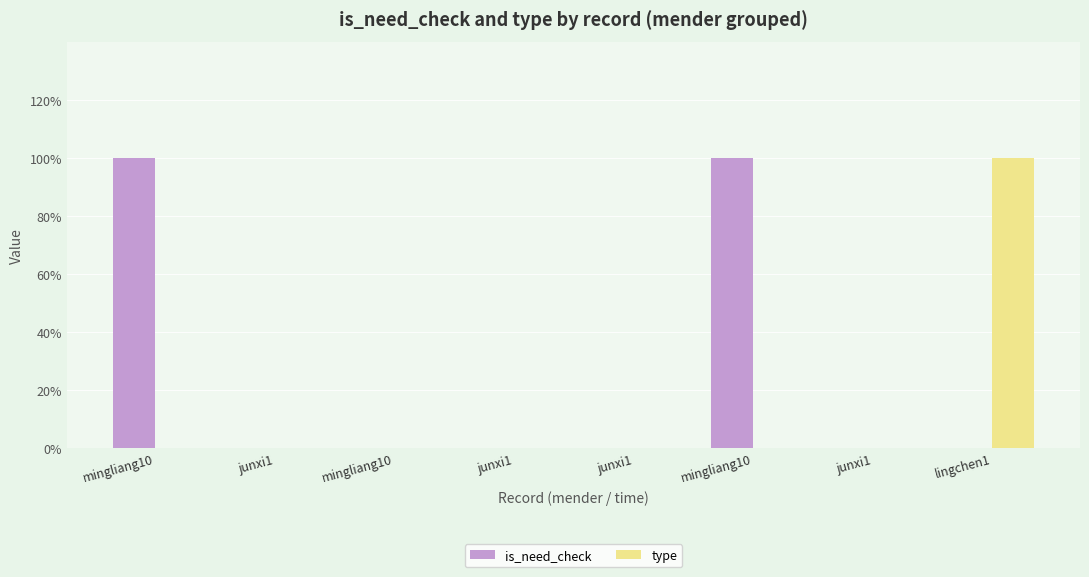

True or false: is_need_check has a value of 0 at junxi1.

False